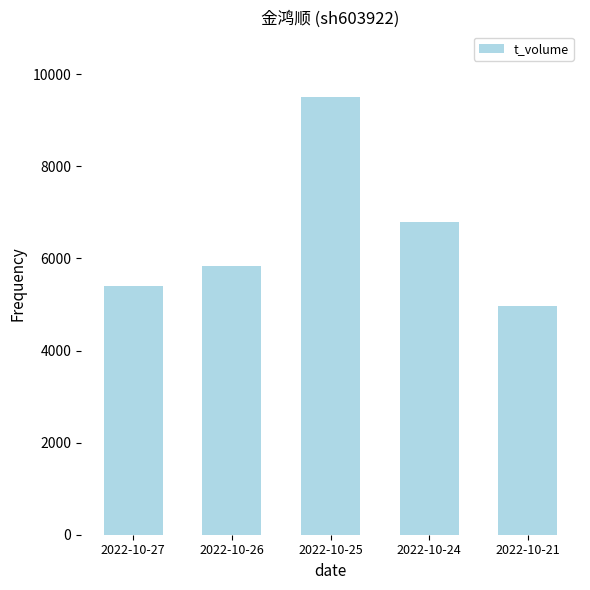

What is the difference between the second highest and minimum values?

1831